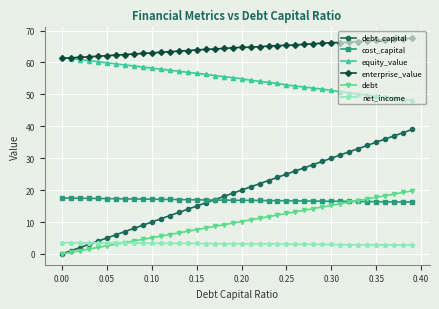

Which series has the widest spread of values?

debt_capital